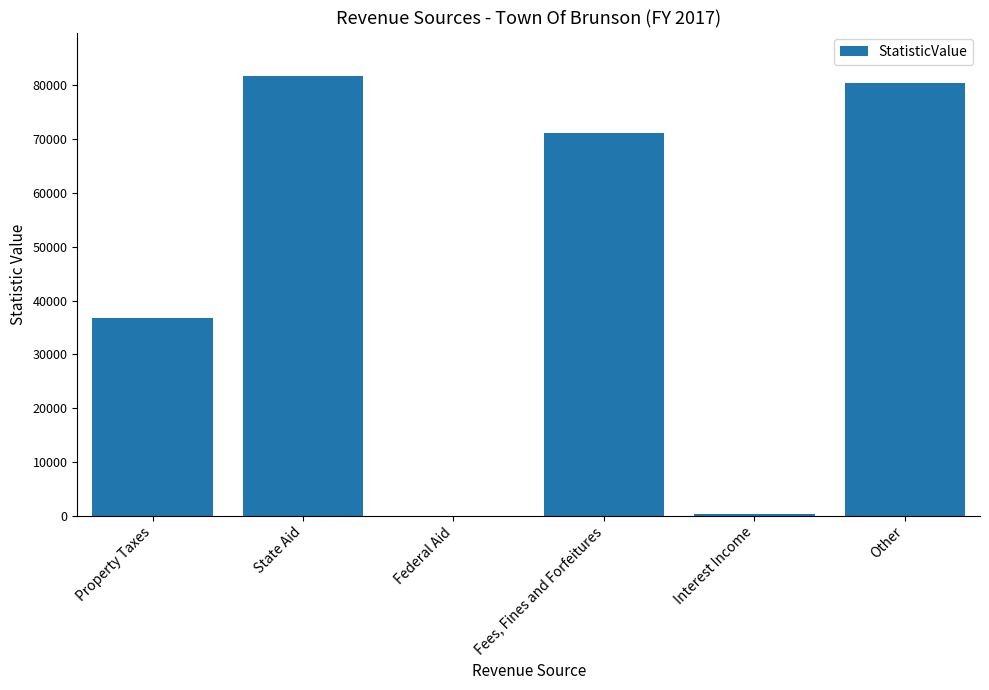

Is it true that the value at Other is 35147?

False